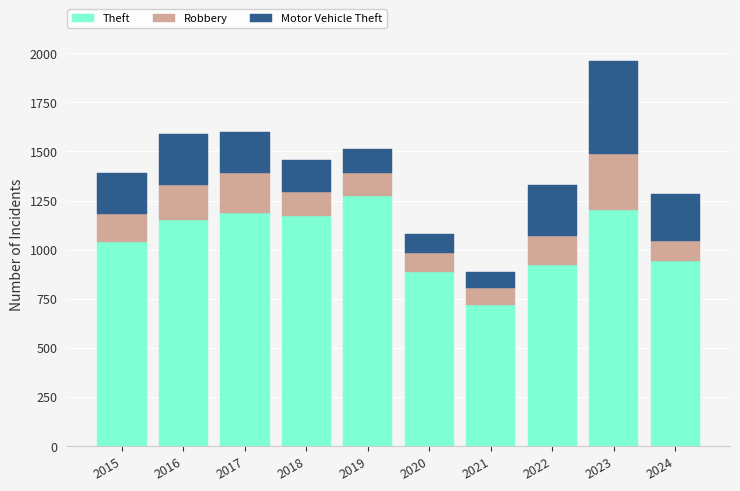

Are the bars horizontal?

No